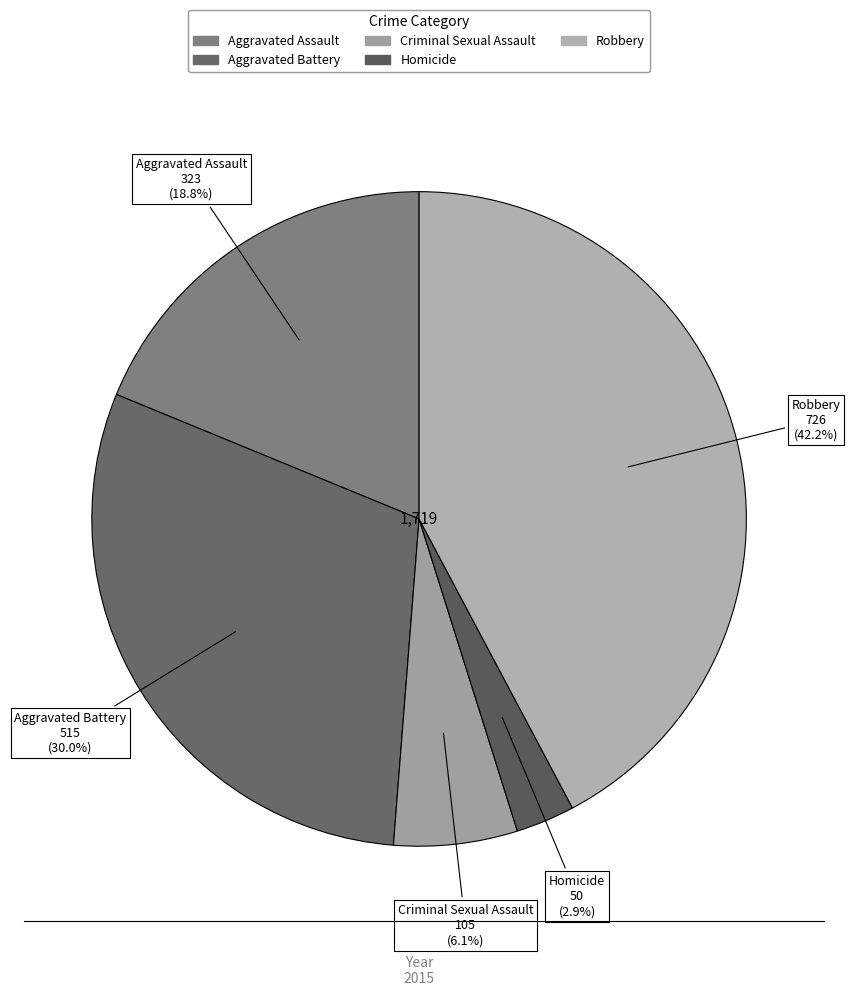

Is Aggravated Assault the majority of the pie?

No